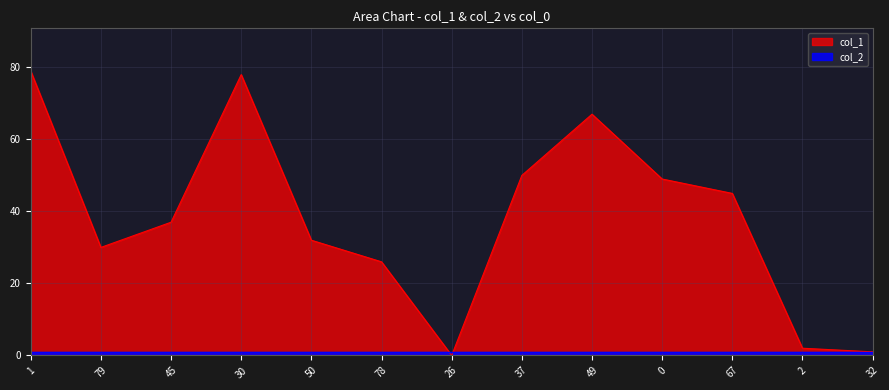

Does the chart display data point markers on the line(s)?

No